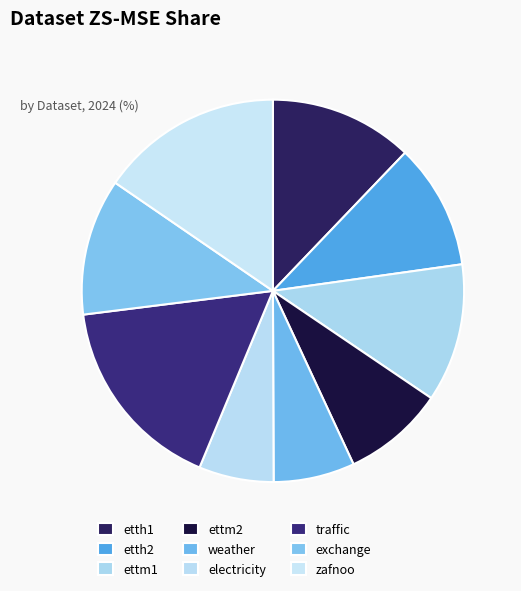

How many segments does this pie chart have?

9